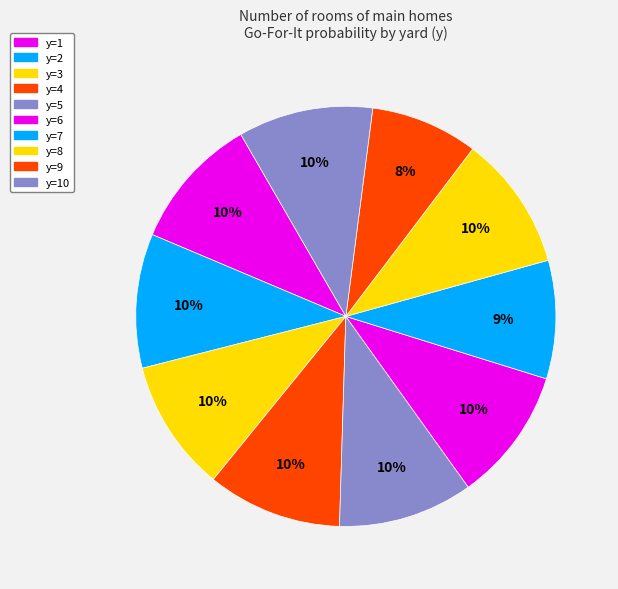

How many slices are in this pie chart?

10